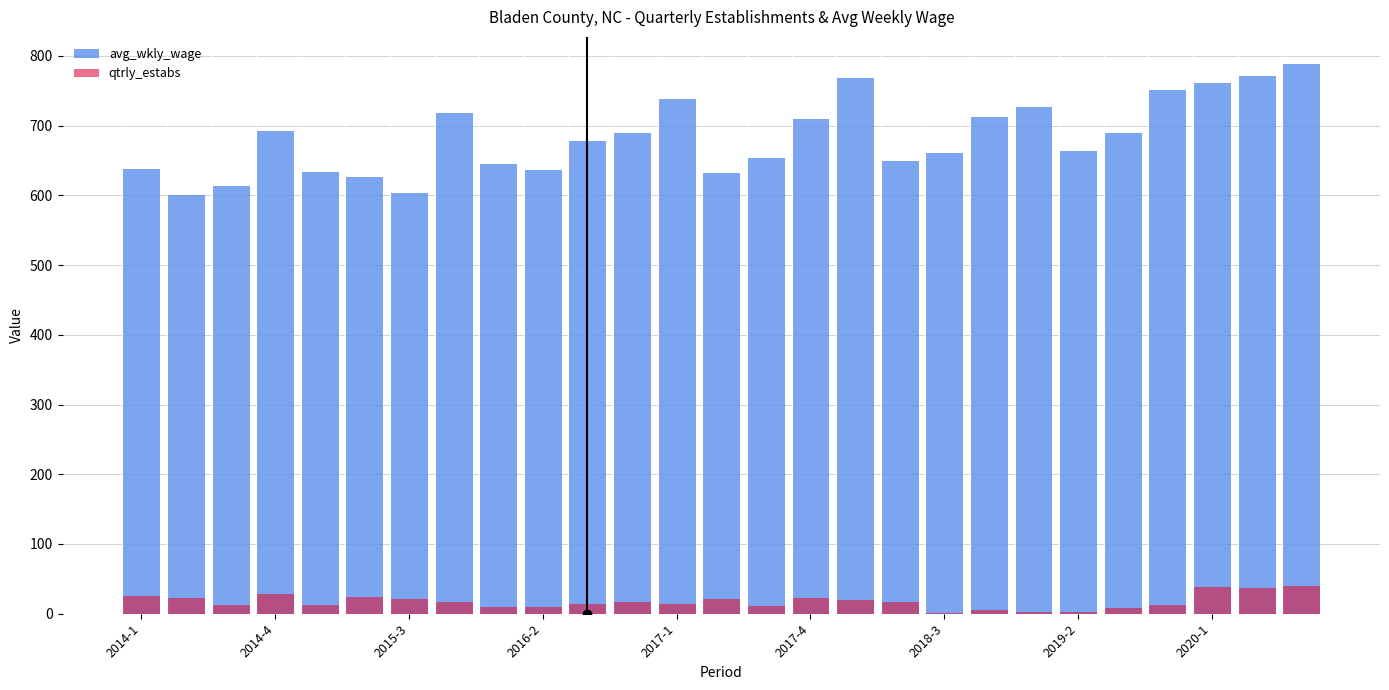

What is the maximum value for avg_wkly_wage?

788.0